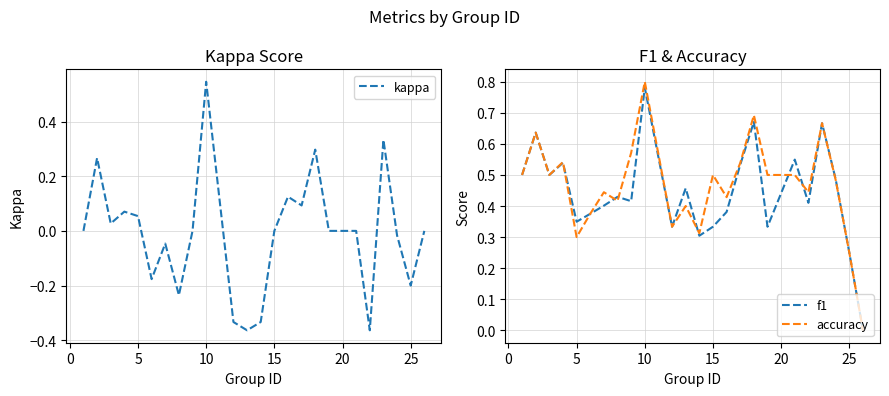

True or false: kappa has a value of -0.2 at 25.

True